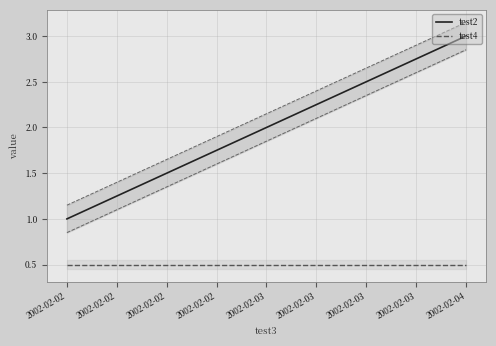

What is the difference between the maximum and minimum values in the test2 series?

2.0